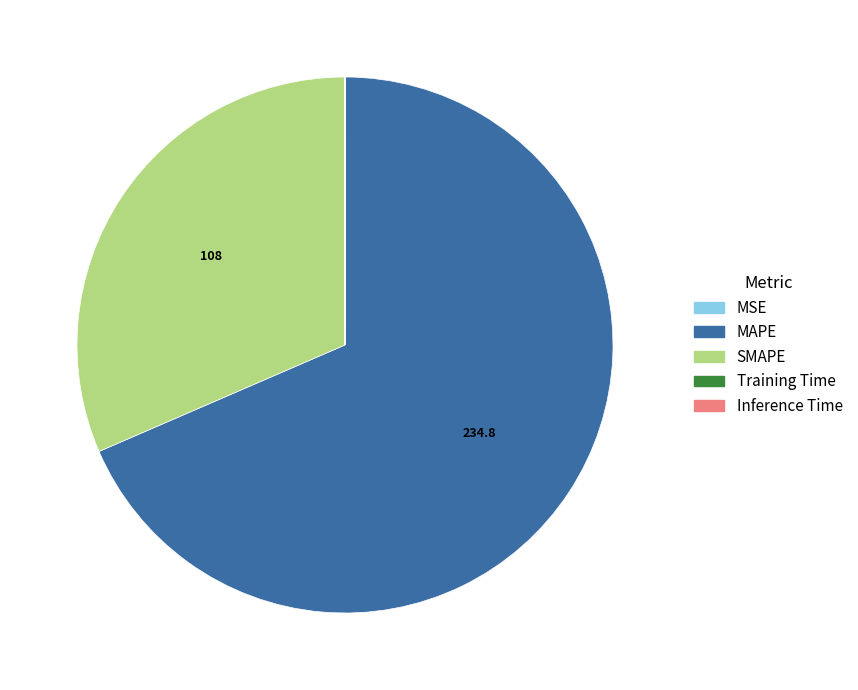

Which category has the biggest portion of the pie?

MAPE